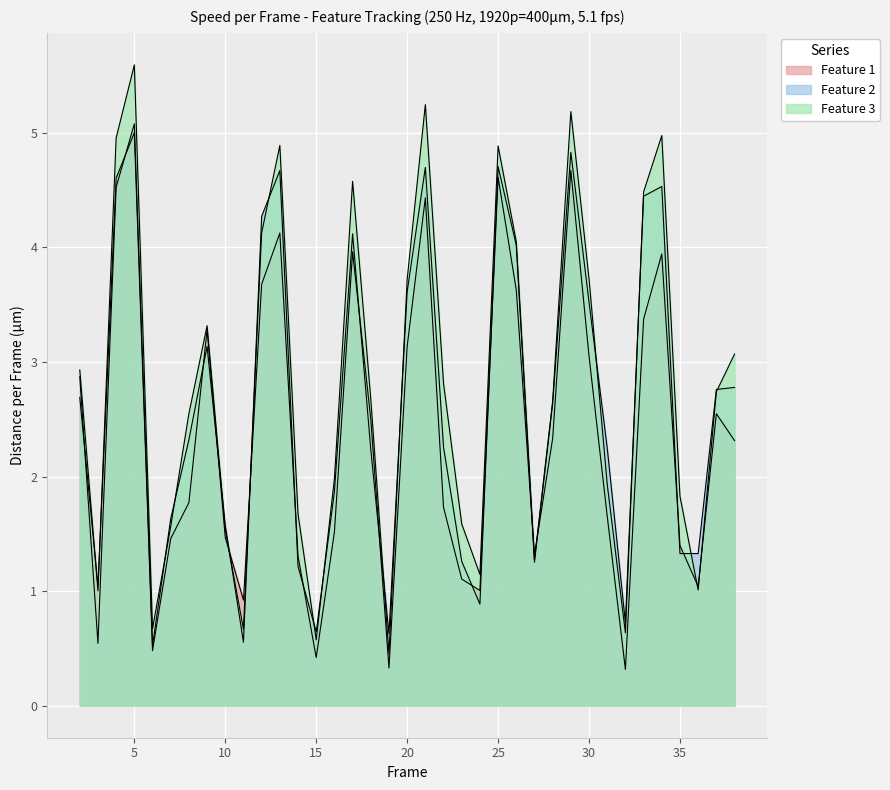

Rank the series at 36 from highest to lowest value.

Feature 2, Feature 1, Feature 3